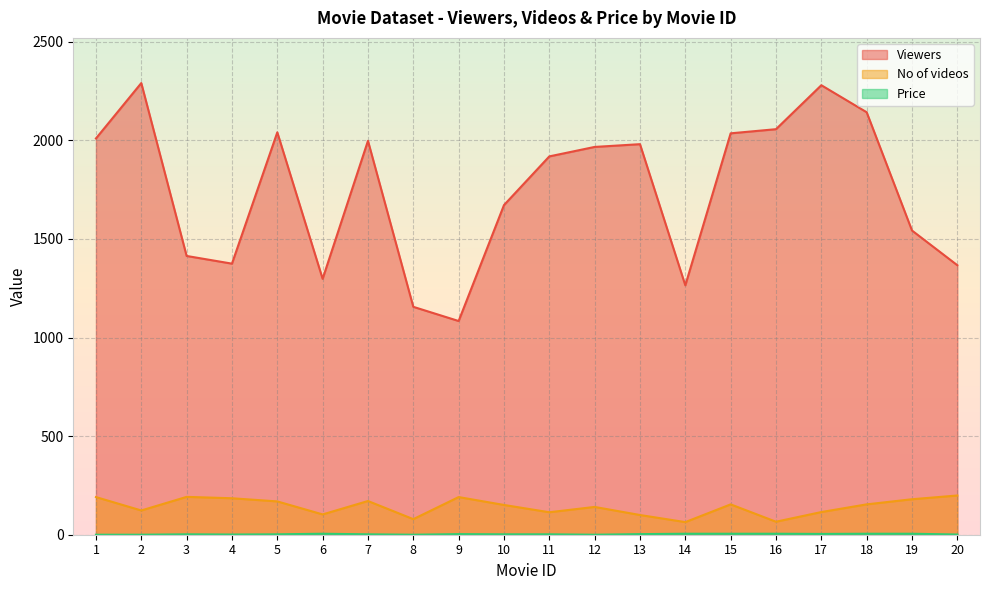

The Price series shows 5 at 19. True or false?

True